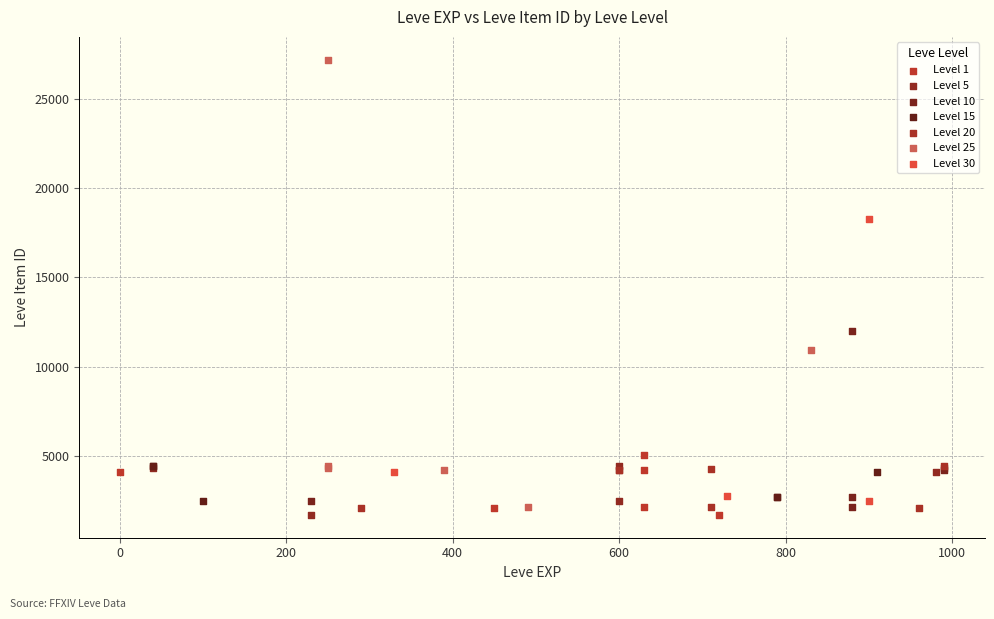

Which series contains the highest Y value?

Level 25